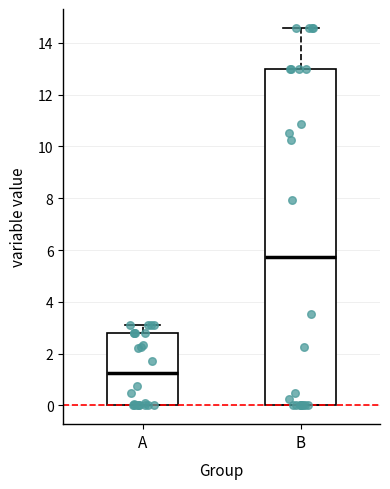

Where is the upper edge of the box for A on the y-axis? The values are not printed on the chart, so give them approximately, as read against the axis.

2.8